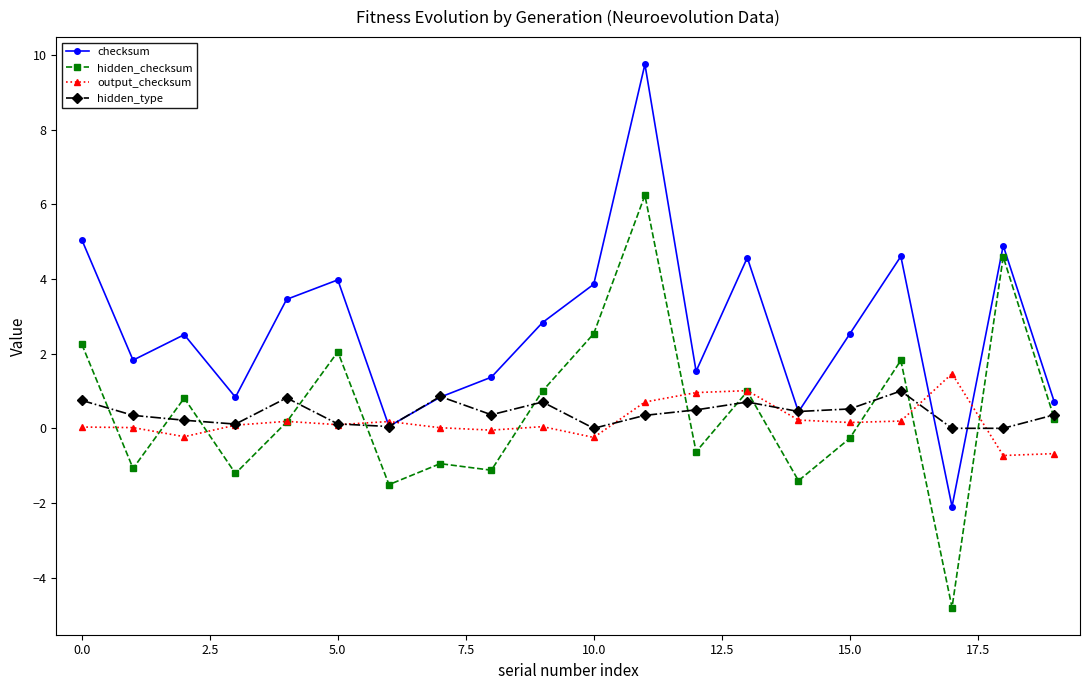

Which series has the largest total across all categories?

checksum